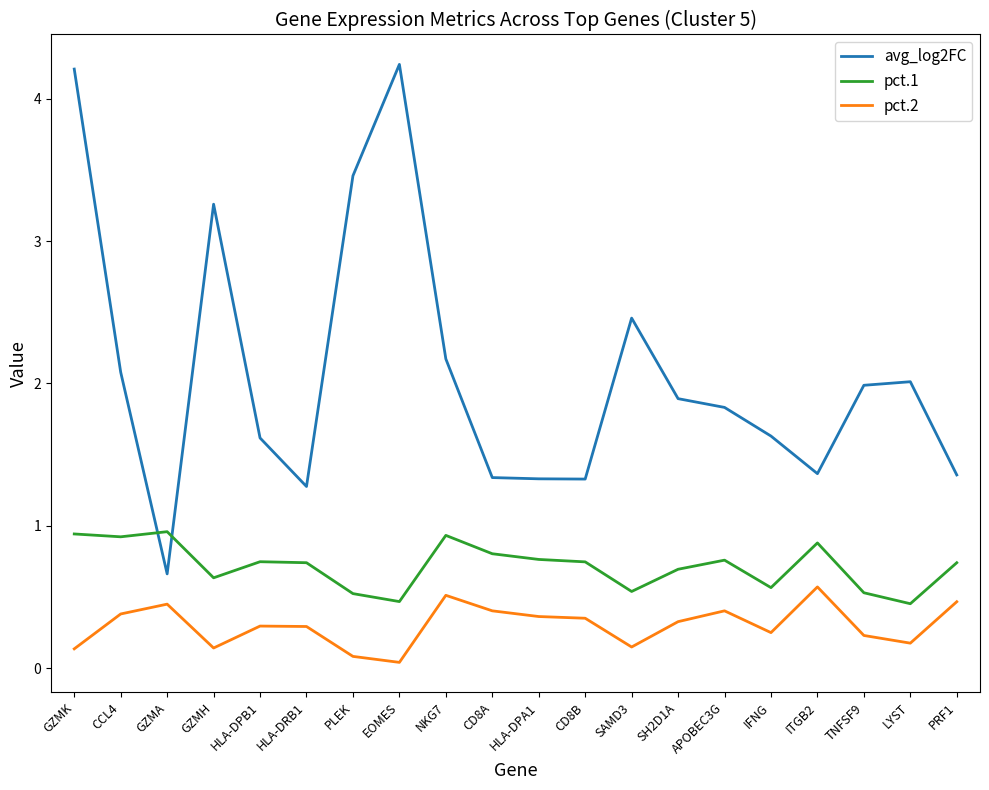

How many series are shown in this chart?

3